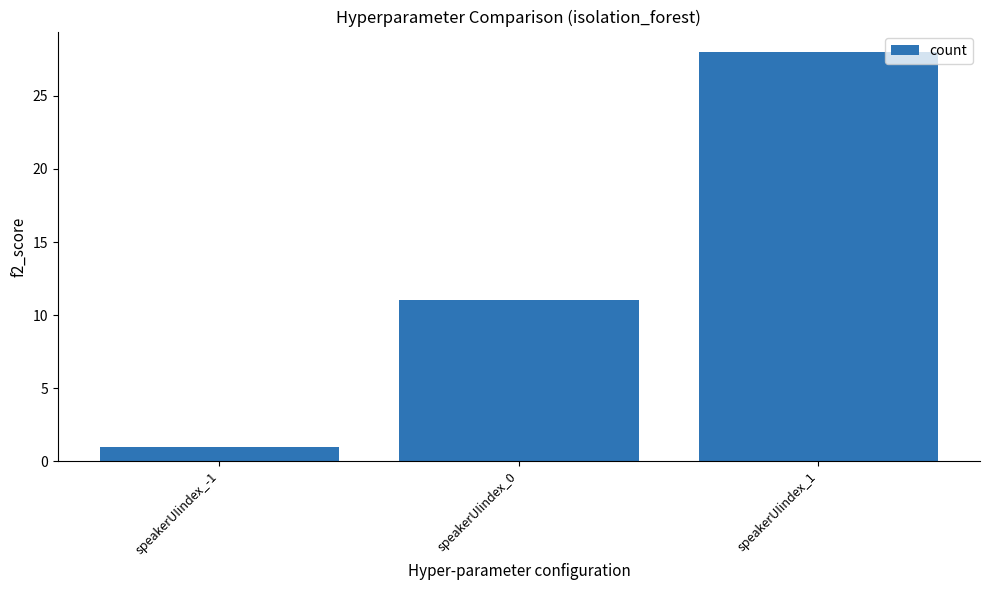

Reading right to left, list all the values displayed in this chart.

28	11	1